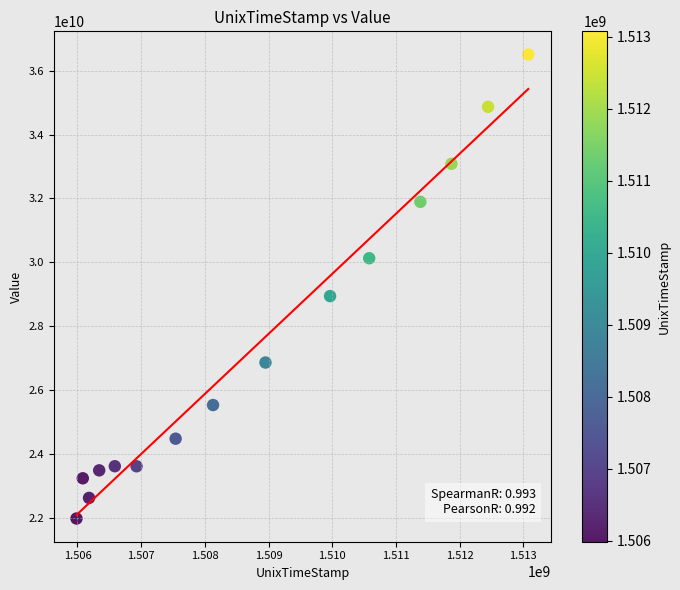

What is the range of X values (max minus min)?

7092595